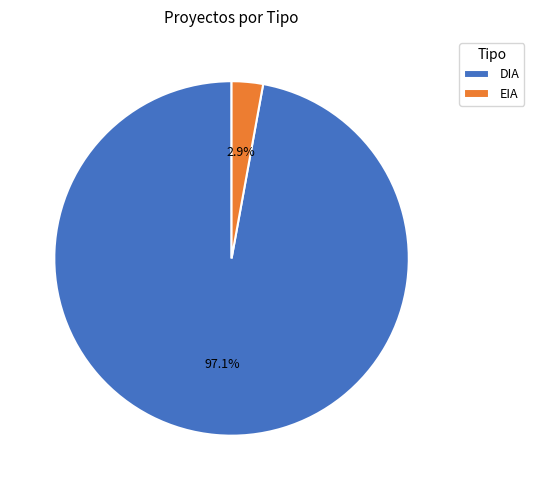

How many segments does this pie chart have?

2